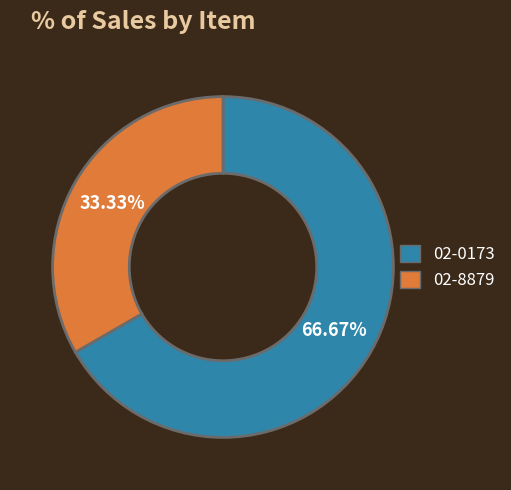

To the nearest percent, what is the average slice percentage?

50%